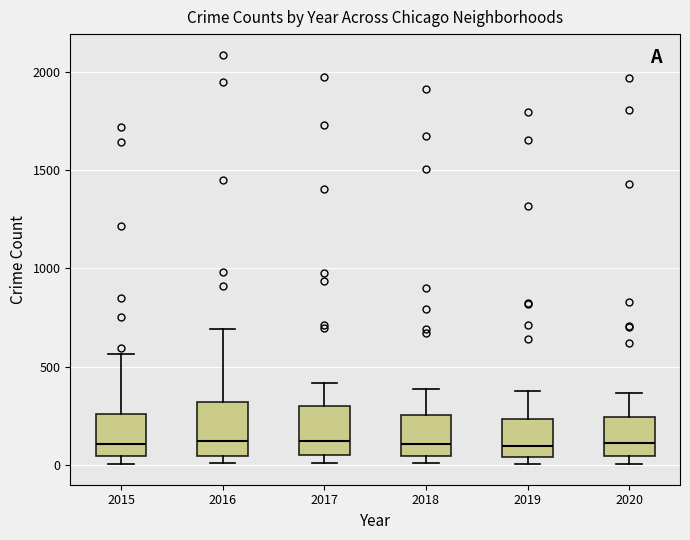

Where does the upper whisker of the box at x = 2015 end on the y-axis? The values are not printed on the chart, so give them approximately, as read against the axis.

550